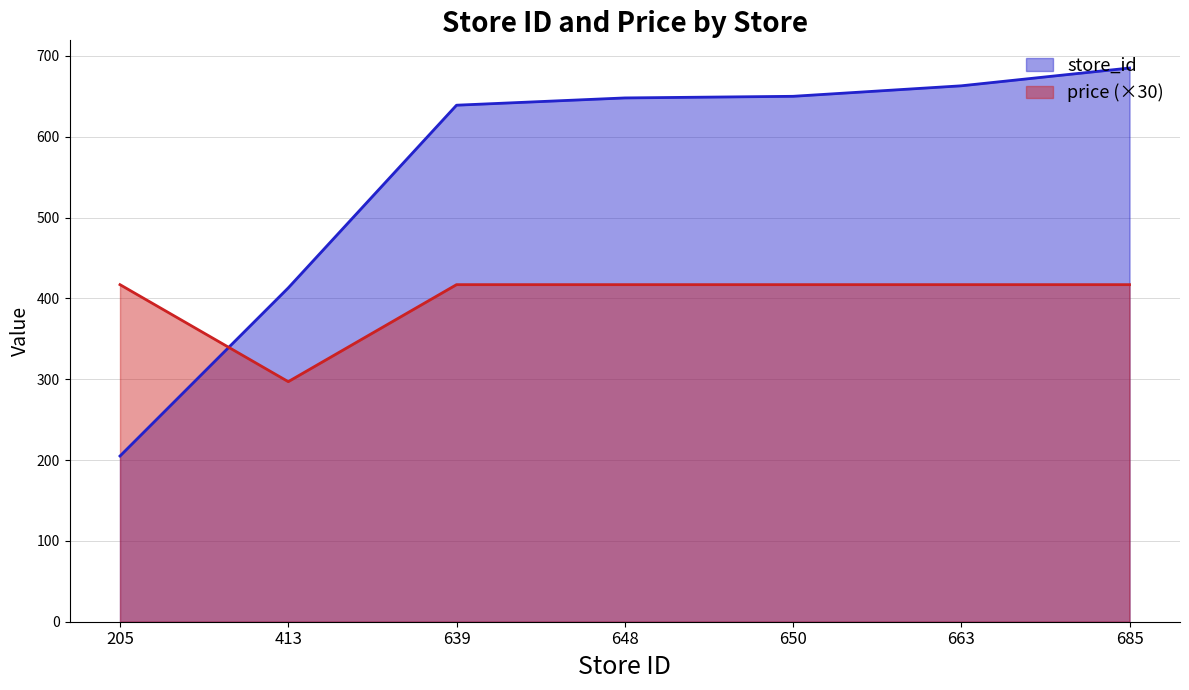

At which label is store_id closest to 445?

413